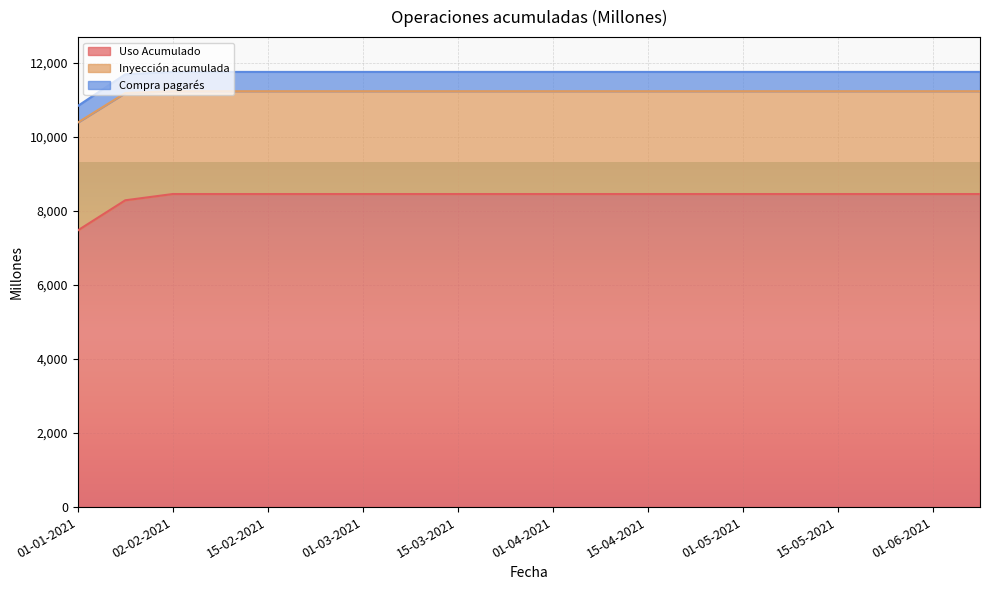

What is the total value across all series at 01-06-2021?

11753